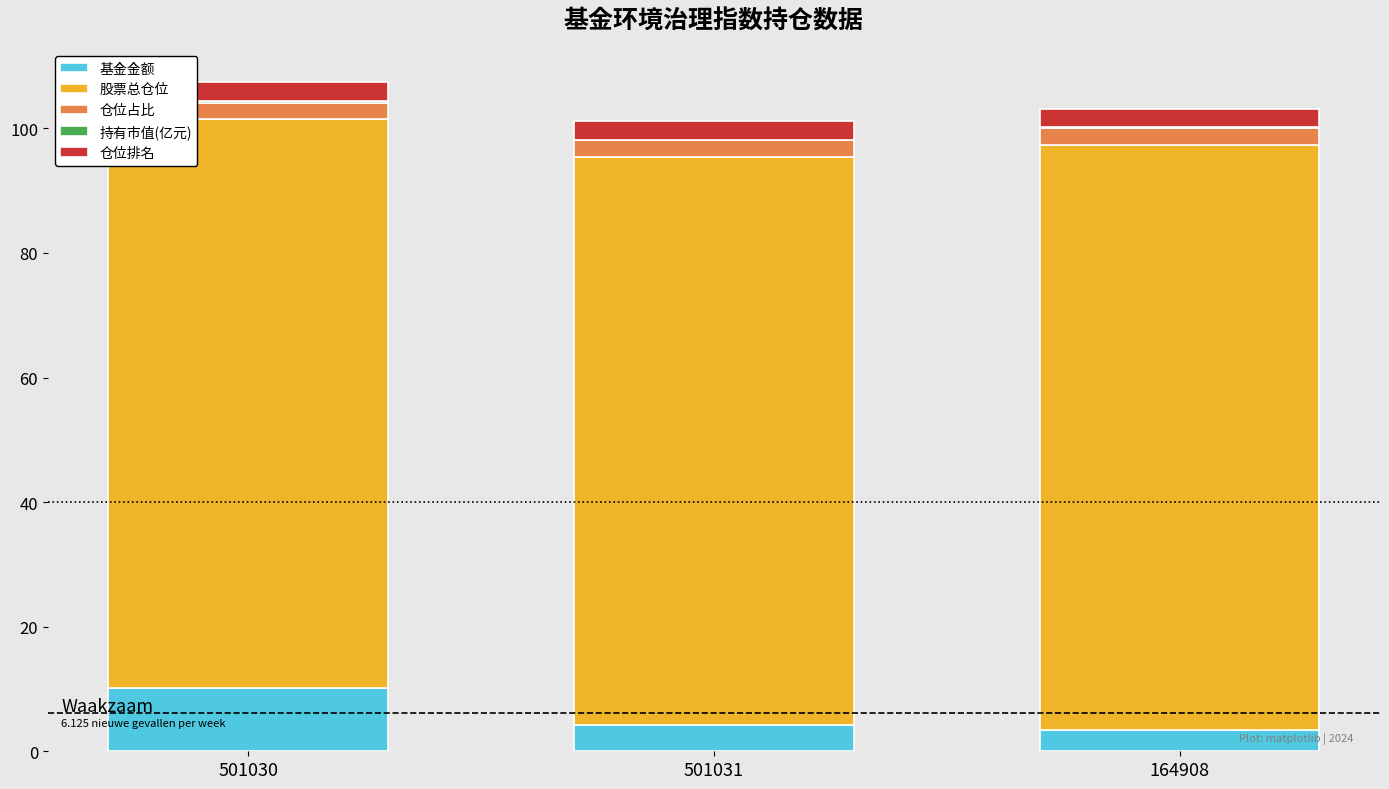

At which label does 基金金额 reach its peak?

501030